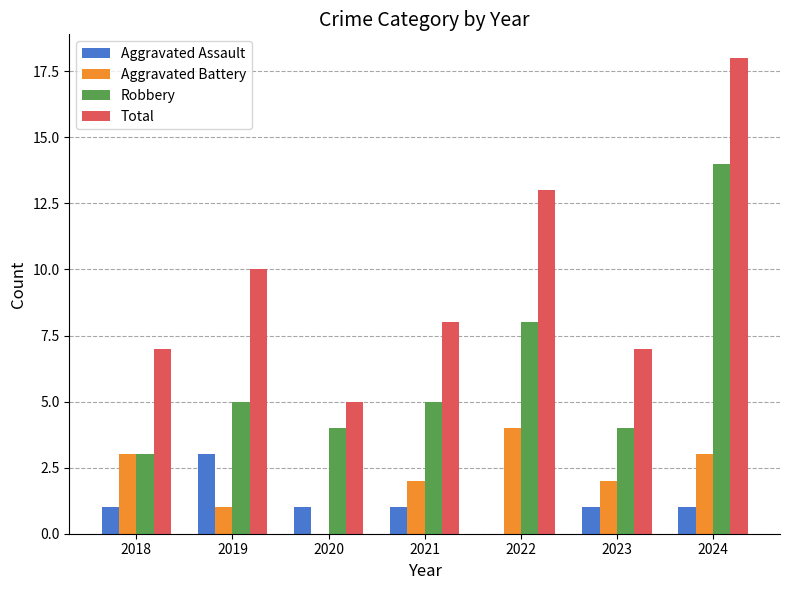

Which label corresponds to the largest value in the chart?

2024